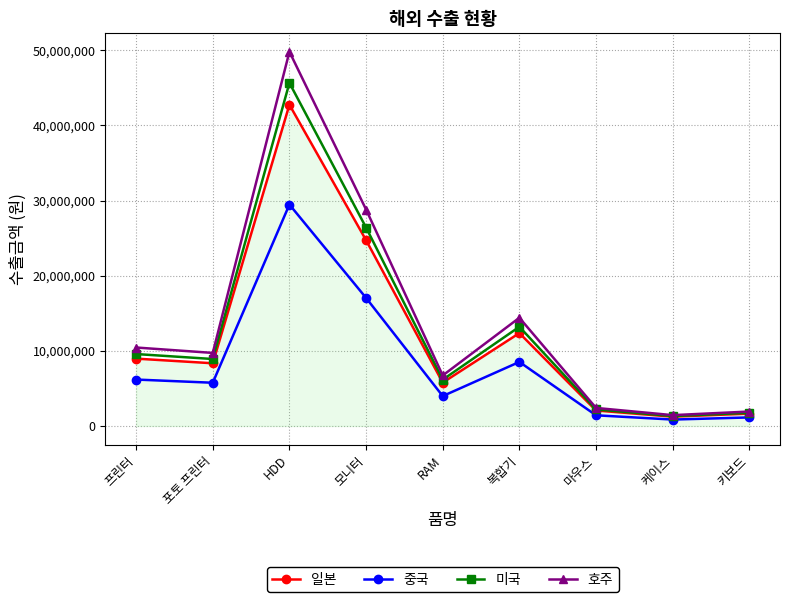

True or false: 미국 has more than 1 interior local peaks.

True